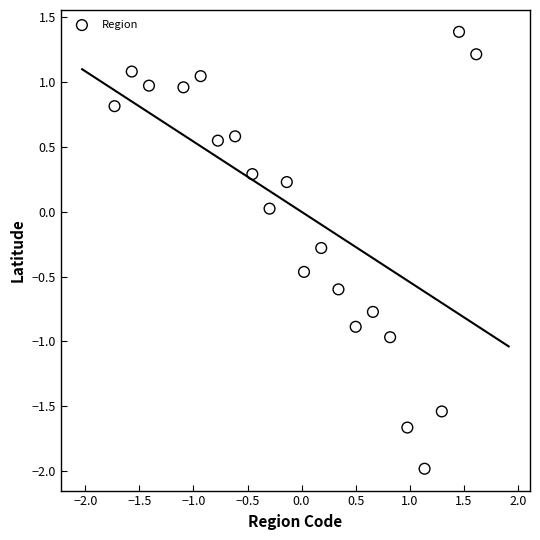

What is the range of Y values (max minus min)?

3.4